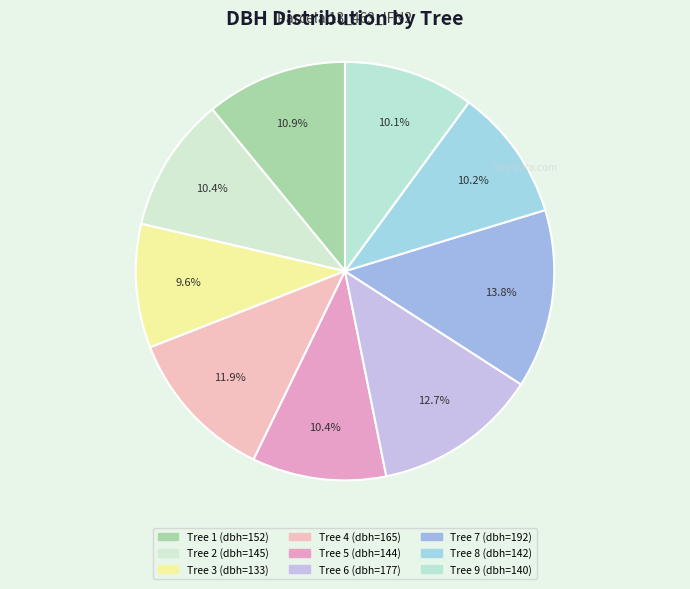

How many segments does this pie chart have?

9